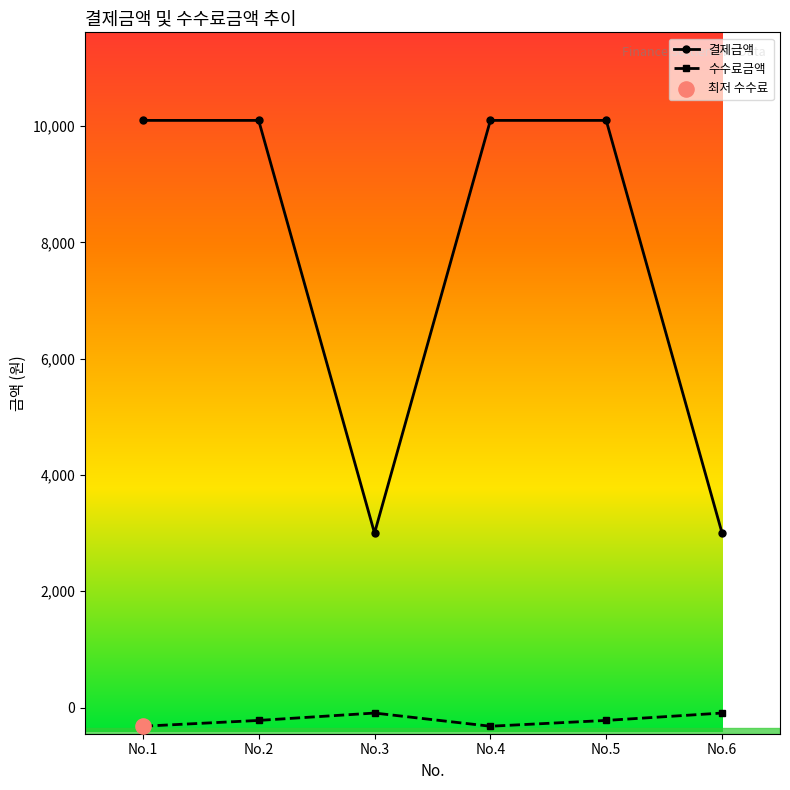

Which series changed the most between No.1 and No.3?

결제금액